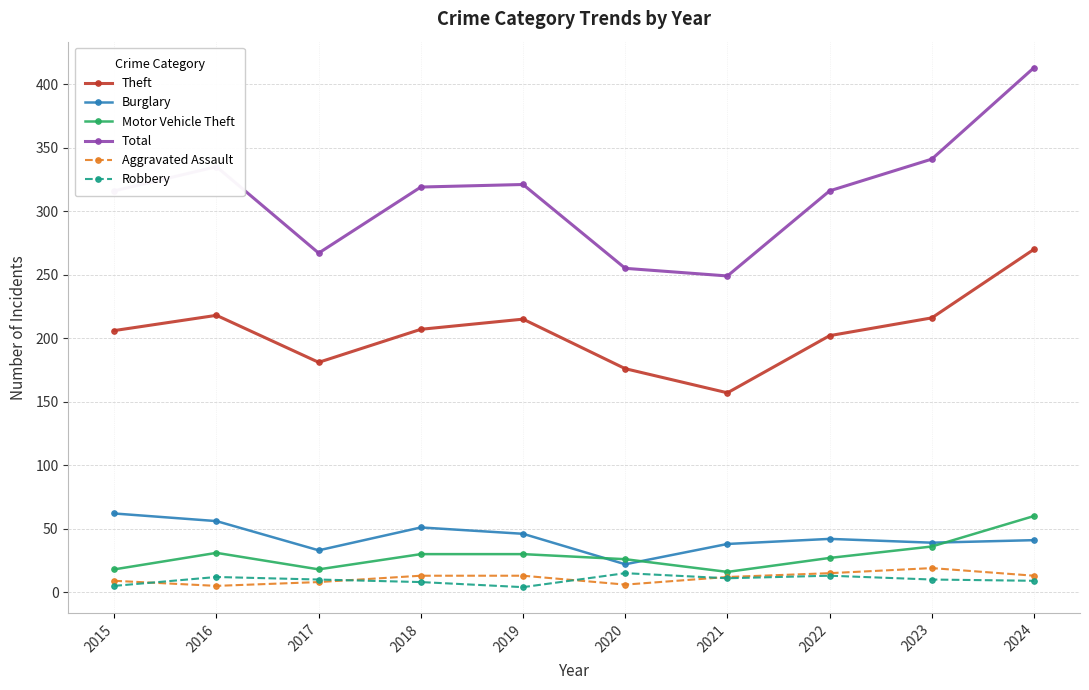

What are all the series names shown in the legend?

Theft, Burglary, Motor Vehicle Theft, Total, Aggravated Assault, Robbery